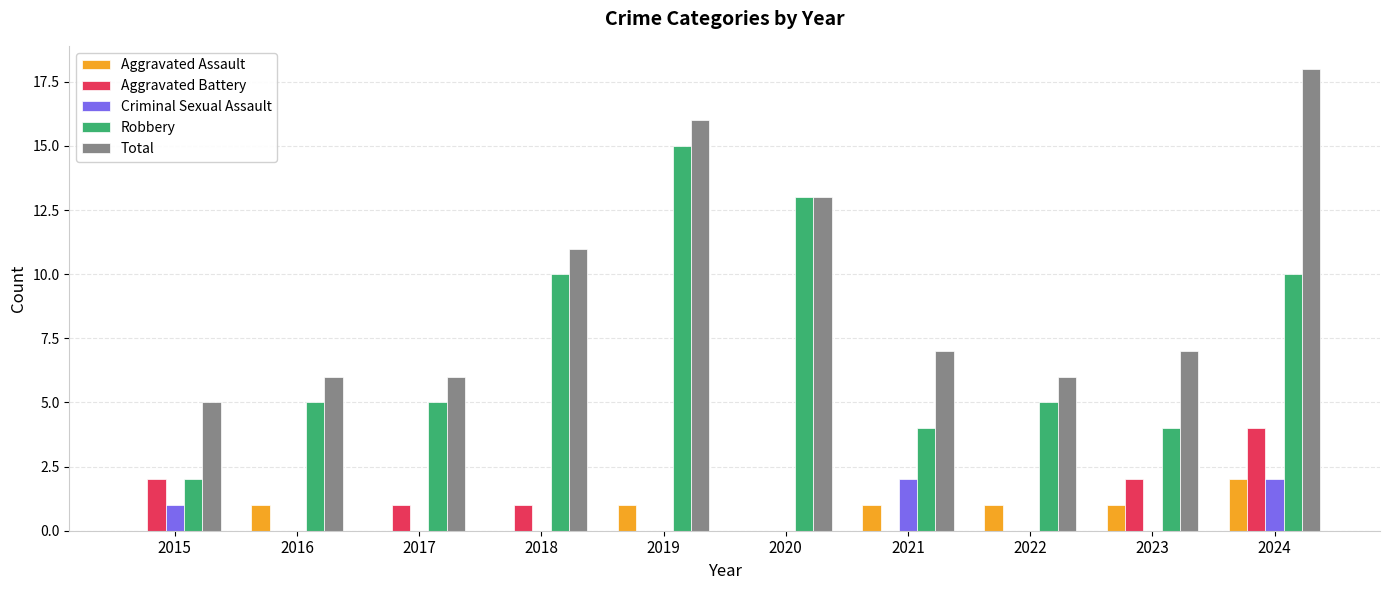

Between 2015 and 2020, which series saw the biggest shift?

Robbery